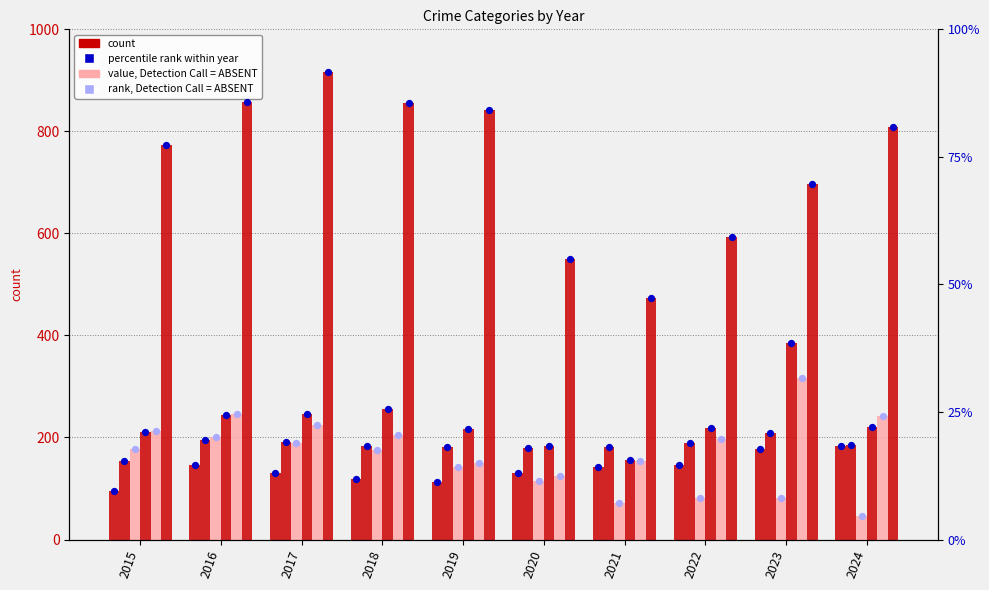

Is the value of Robbery at 2024 greater than the value of Burglary at 2022?

Yes